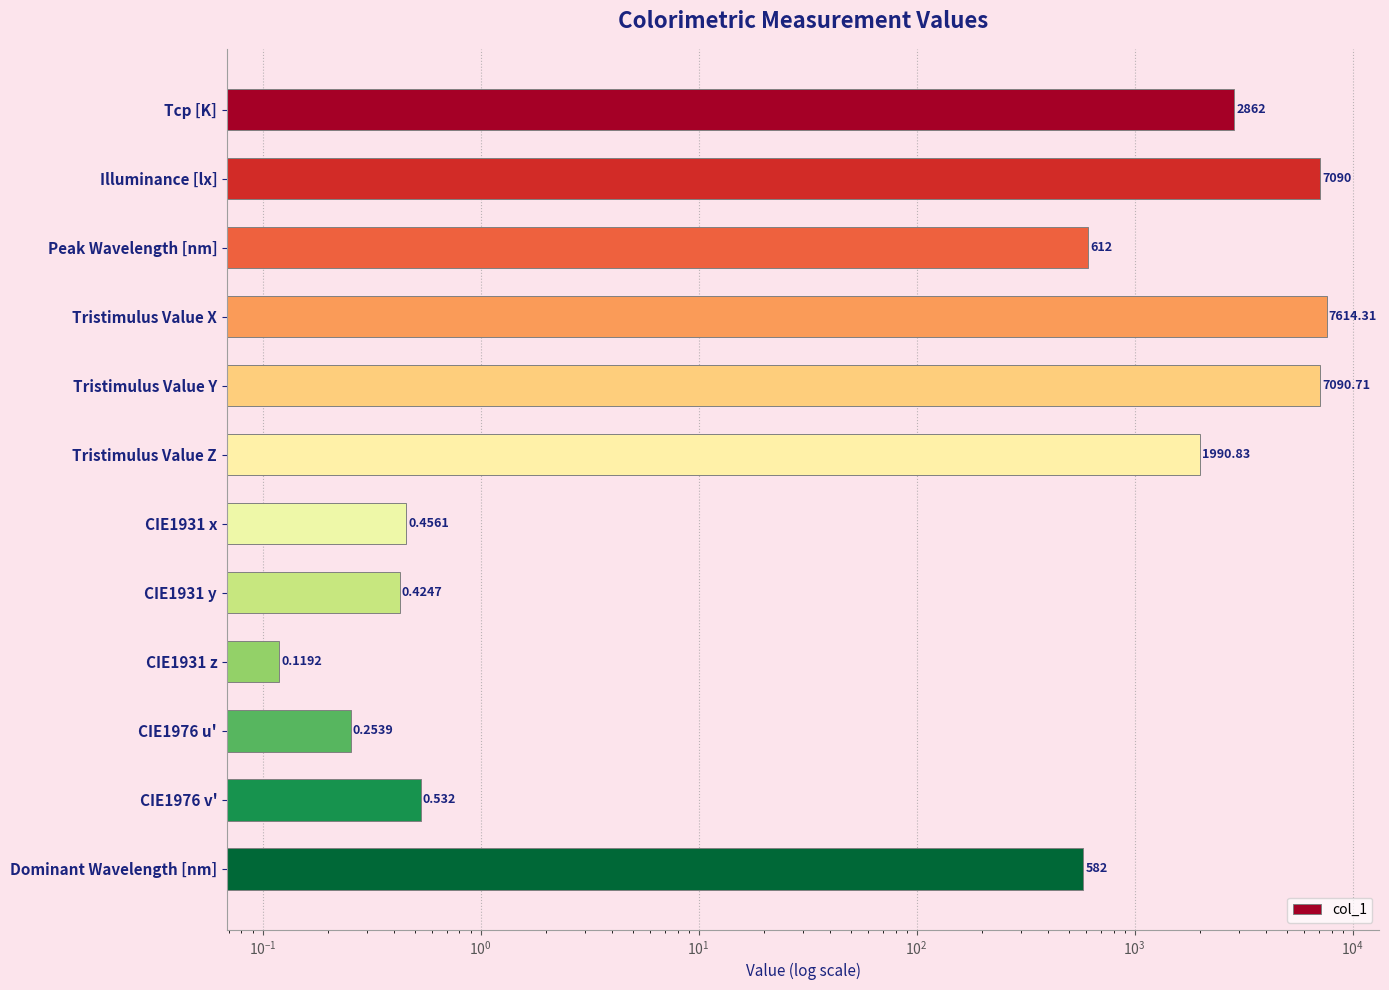

How many bars are there in total?

12